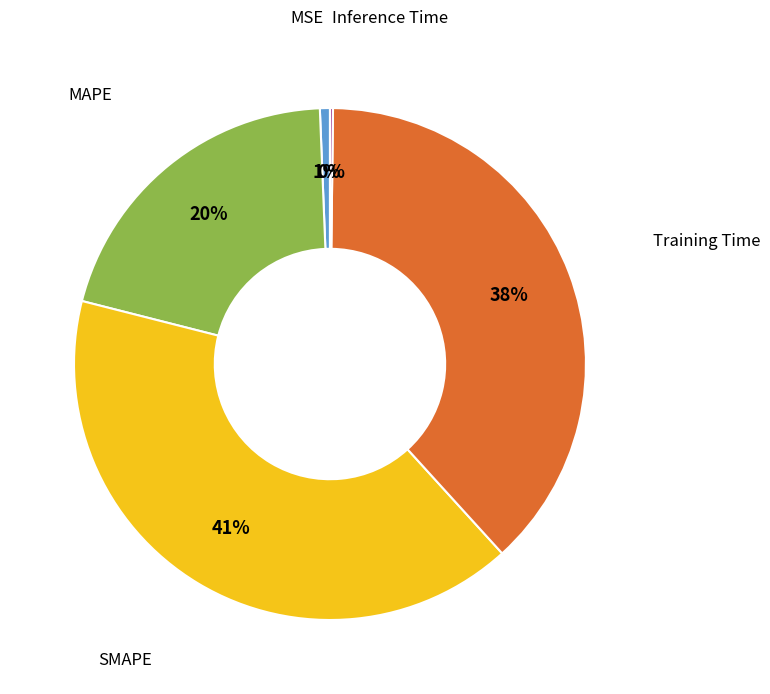

Is the sum of Training Time and MAPE greater than half?

Yes